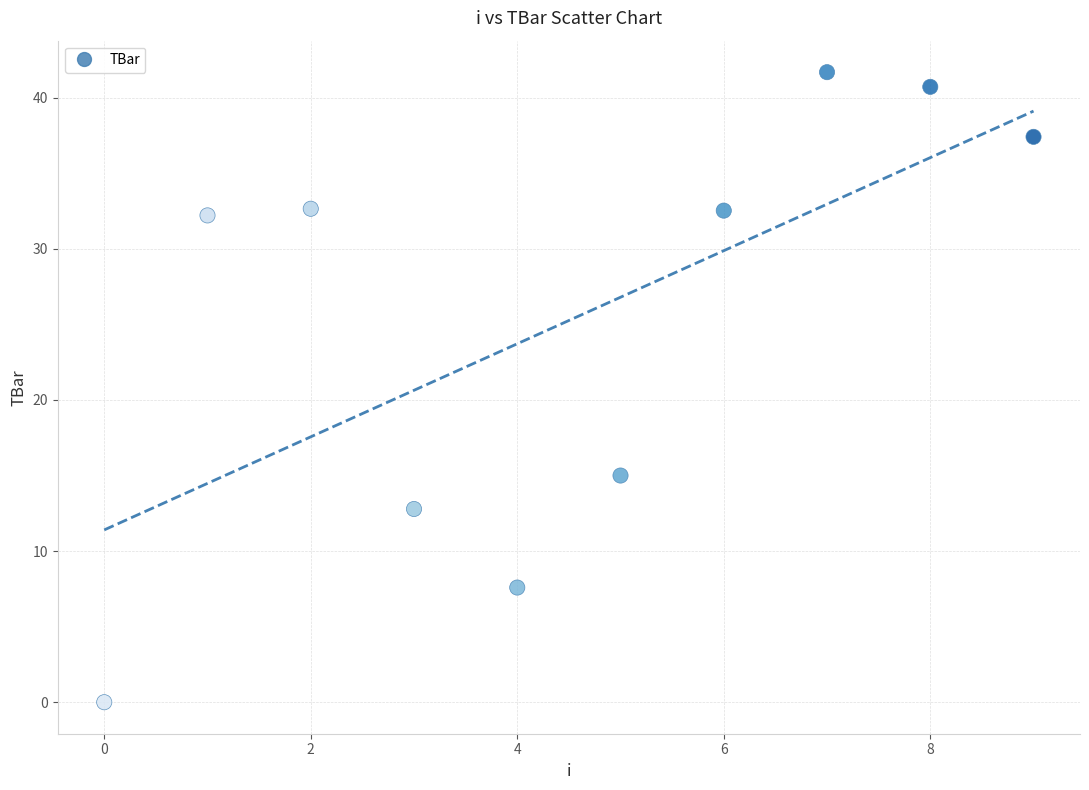

What Y value in the scatter plot is closest to 20?

15.0